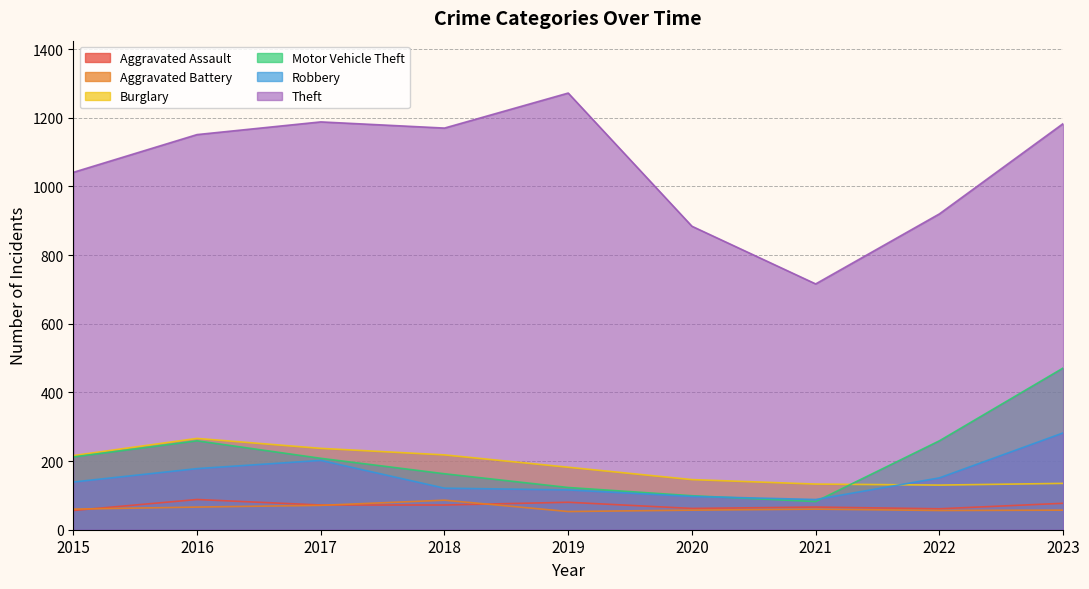

Reading left to right, transcribe all the data shown in this chart.

Aggravated Assault: 2015=56	2016=88	2017=72	2018=72	2019=80	2020=62	2021=66	2022=61	2023=77
Aggravated Battery: 2015=60	2016=66	2017=71	2018=86	2019=53	2020=57	2021=60	2022=56	2023=57
Burglary: 2015=216	2016=266	2017=237	2018=218	2019=182	2020=146	2021=133	2022=130	2023=135
Motor Vehicle Theft: 2015=212	2016=259	2017=208	2018=163	2019=123	2020=99	2021=82	2022=259	2023=471
Robbery: 2015=139	2016=178	2017=202	2018=121	2019=116	2020=97	2021=88	2022=151	2023=282
Theft: 2015=1041	2016=1151	2017=1188	2018=1170	2019=1272	2020=884	2021=716	2022=920	2023=1183